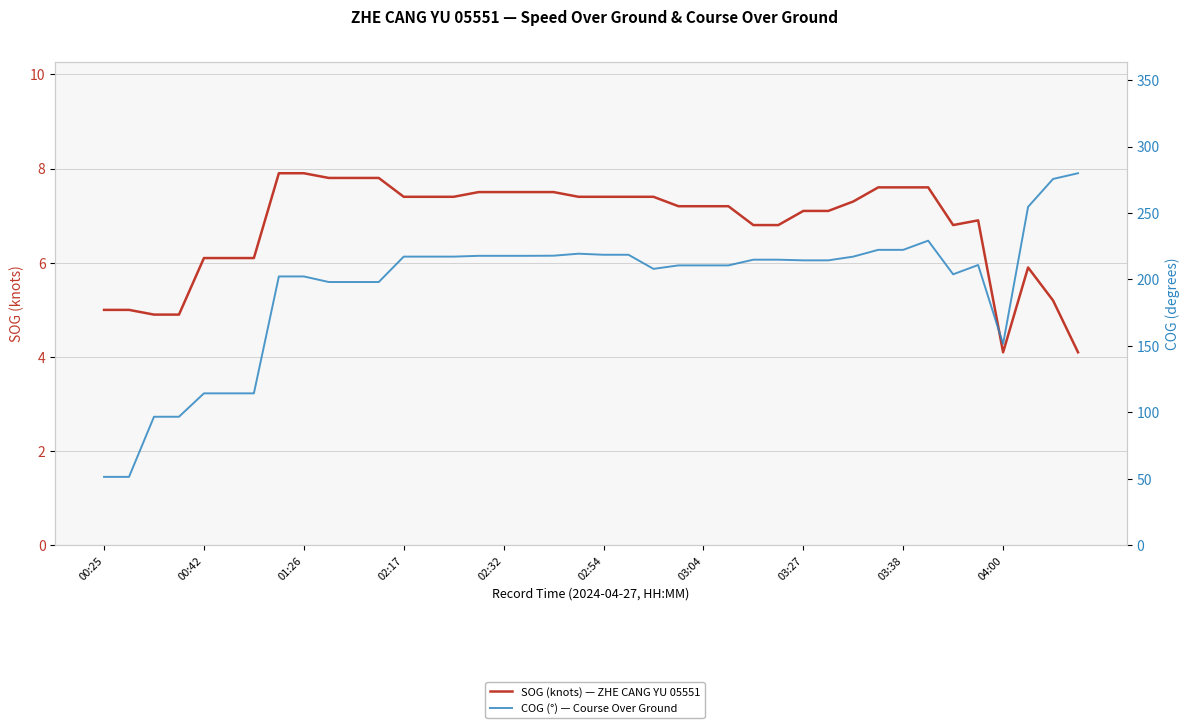

What are all the series names shown in the legend?

SOG (knots) — ZHE CANG YU 05551, COG (°) — Course Over Ground